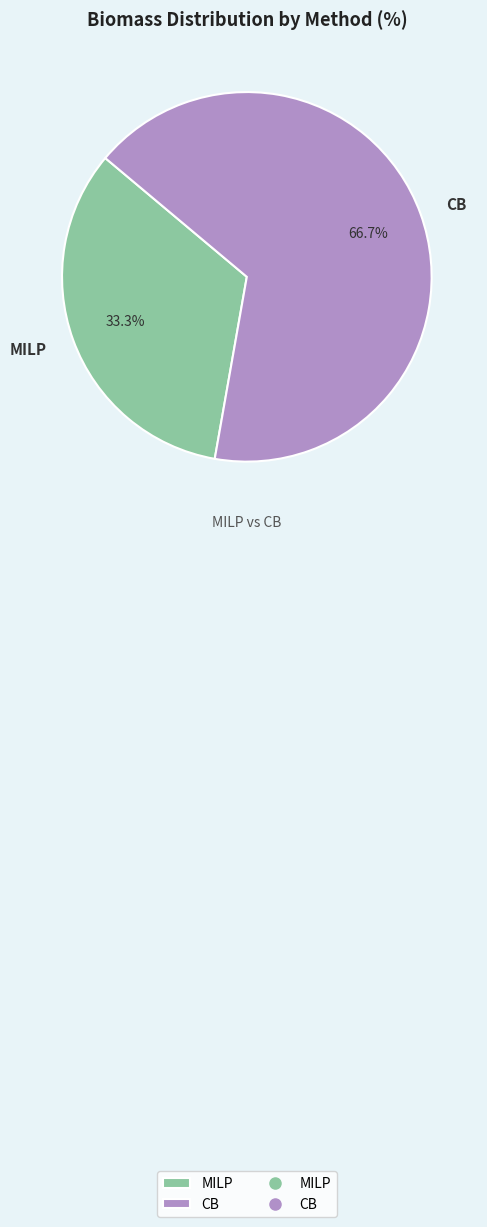

Does MILP represent more than half of the total?

No